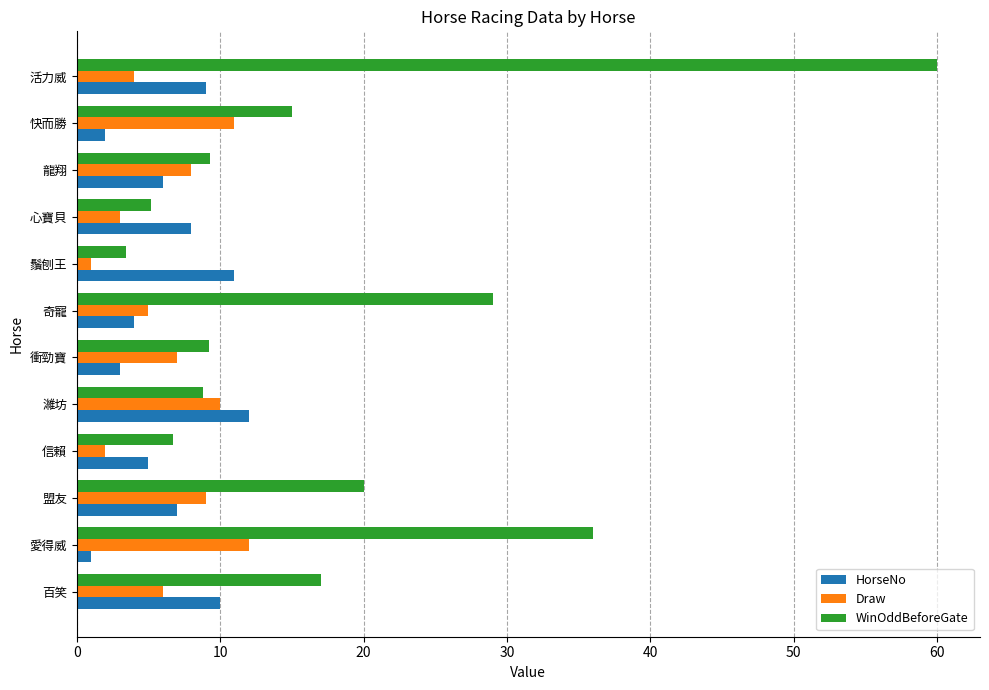

True or false: WinOddBeforeGate has a value of 14.3 at 龍翔.

False